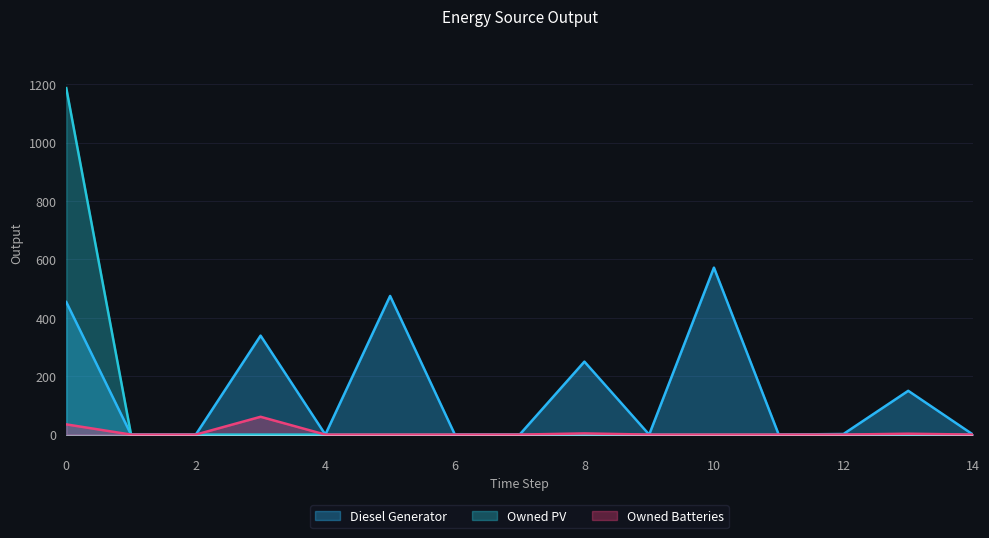

Does the chart have visible grid lines?

Yes